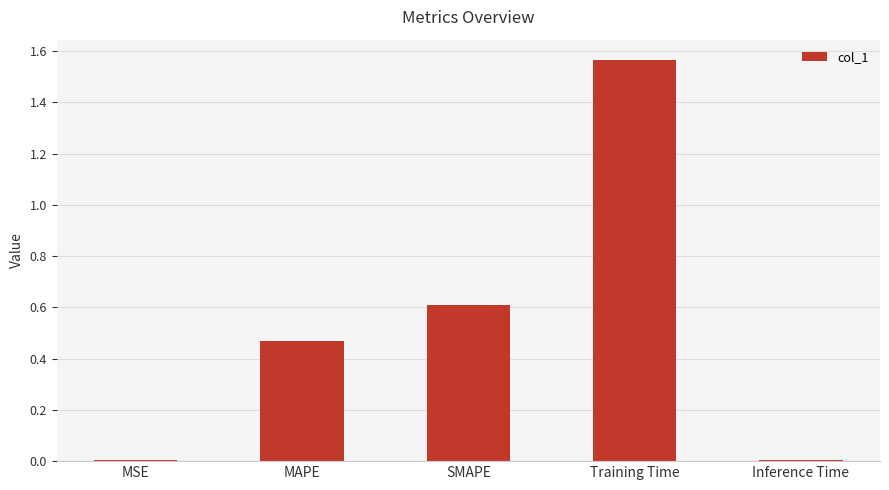

What is the sum of all values?

2.7